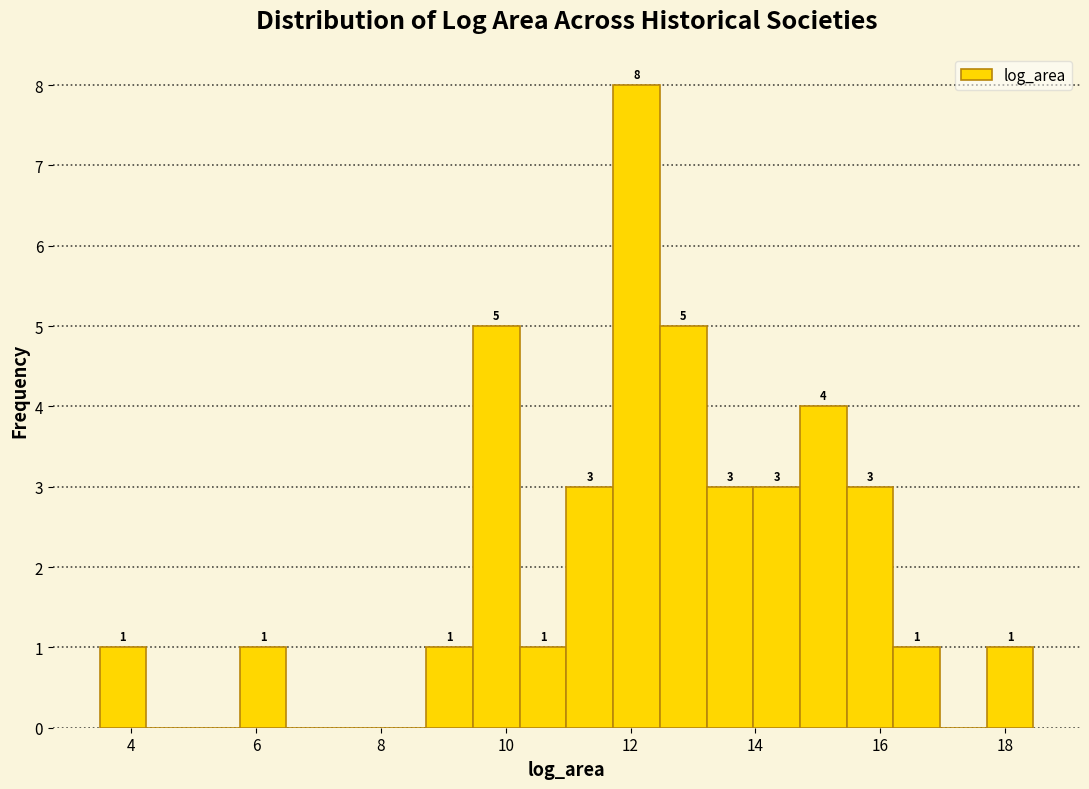

Around what value on the x-axis is the tallest bar? Give the approximate position of its centre, as read against the axis.

12.0